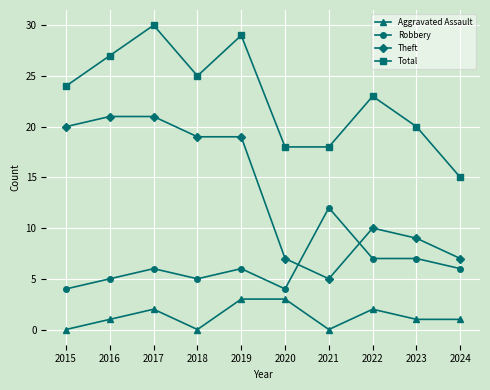

True or false: Aggravated Assault has a value of 3 at 2017.

False